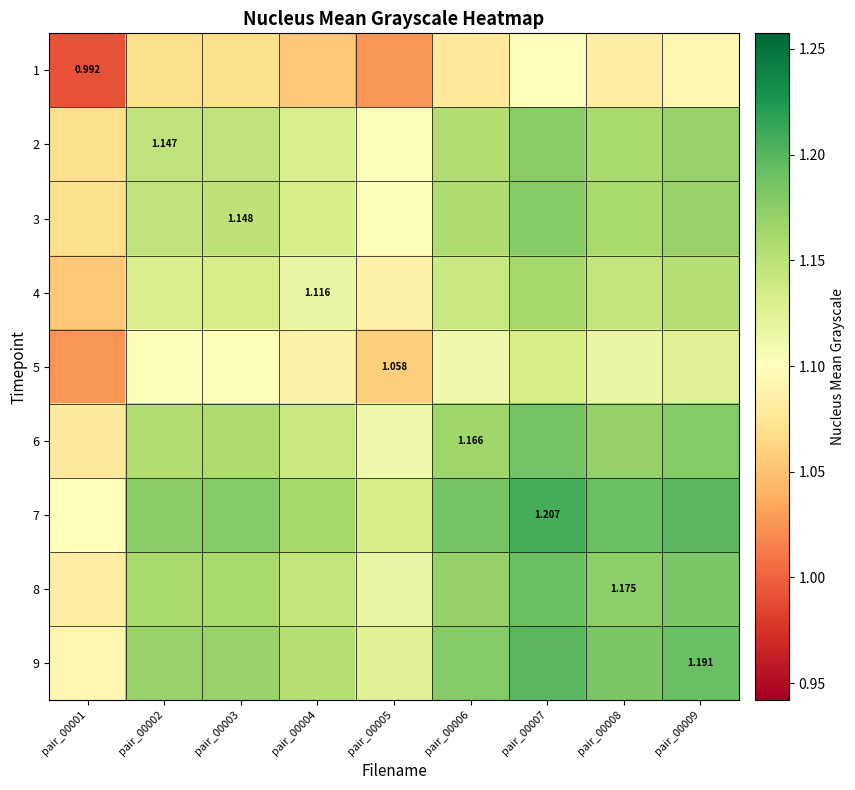

What is the approximate value of 7 at pair_00009?

1.2